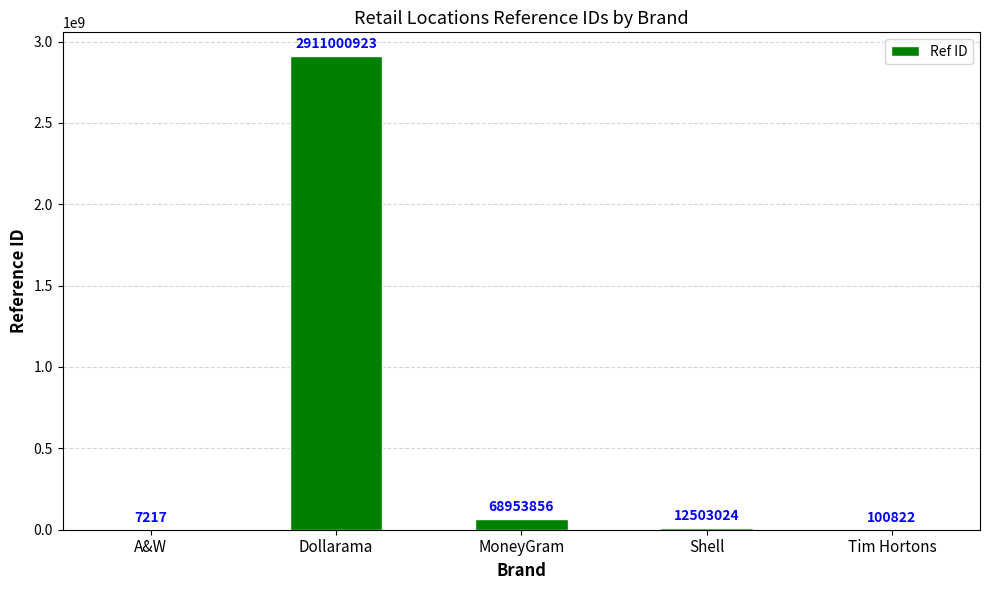

True or false: the data shows 12503024 at Shell.

True